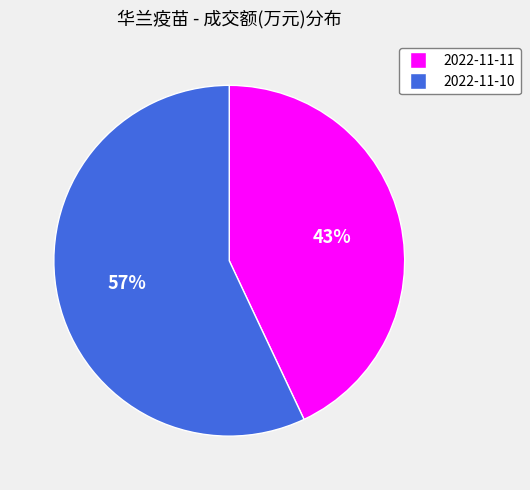

Approximately how many times larger is the value at 2022-11-10 compared to 2022-11-11?

1.3